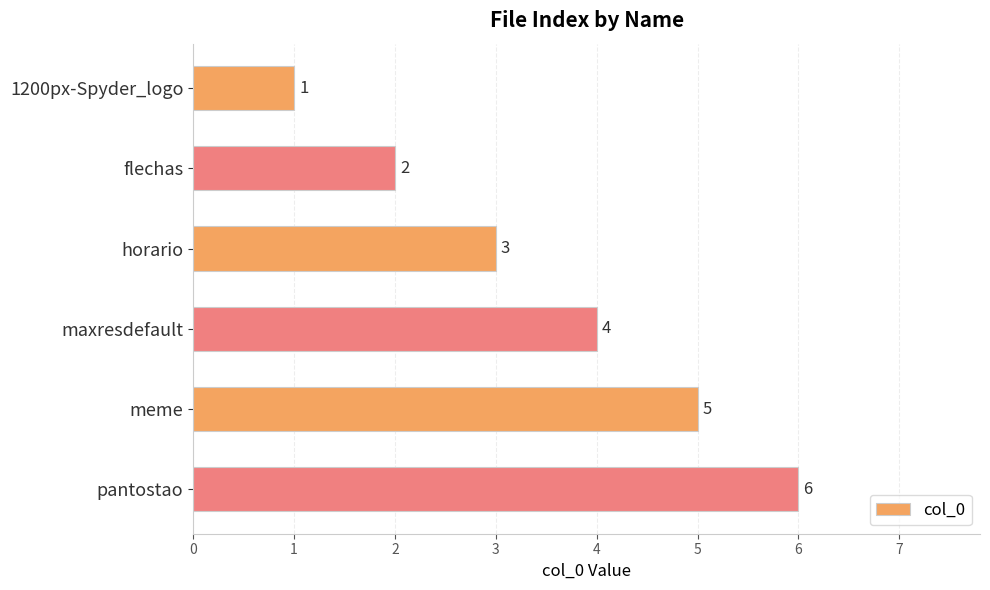

What is the approximate value at pantostao?

6